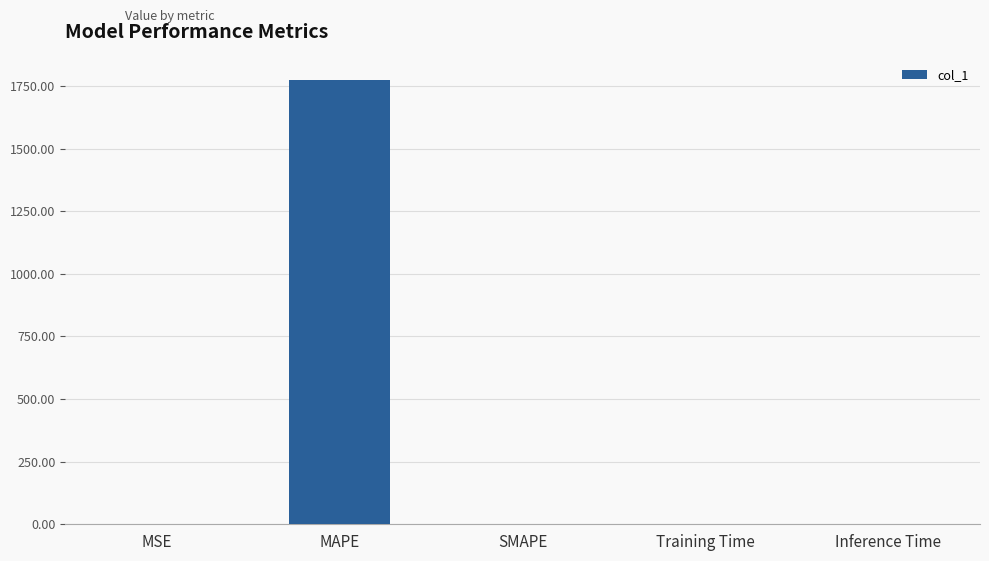

What is the sum of all values?

1775.4